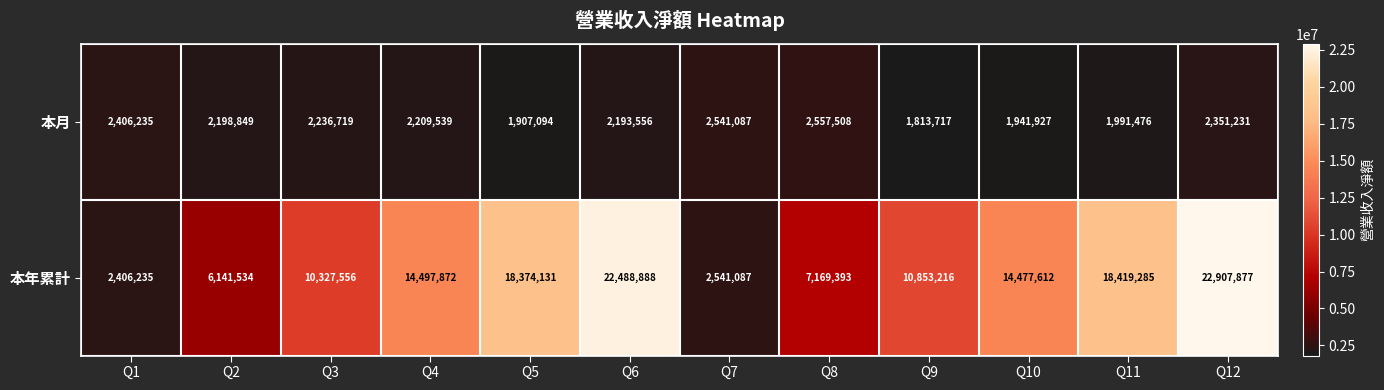

Reading left to right, extract all data points from this chart.

本月: Q1=2406235	Q2=2198849	Q3=2236719	Q4=2209539	Q5=1907094	Q6=2193556	Q7=2541087	Q8=2557508	Q9=1813717	Q10=1941927	Q11=1991476	Q12=2351231
本年累計: Q1=2406235	Q2=6141534	Q3=10327556	Q4=14497872	Q5=18374131	Q6=22488888	Q7=2541087	Q8=7169393	Q9=10853216	Q10=14477612	Q11=18419285	Q12=22907877